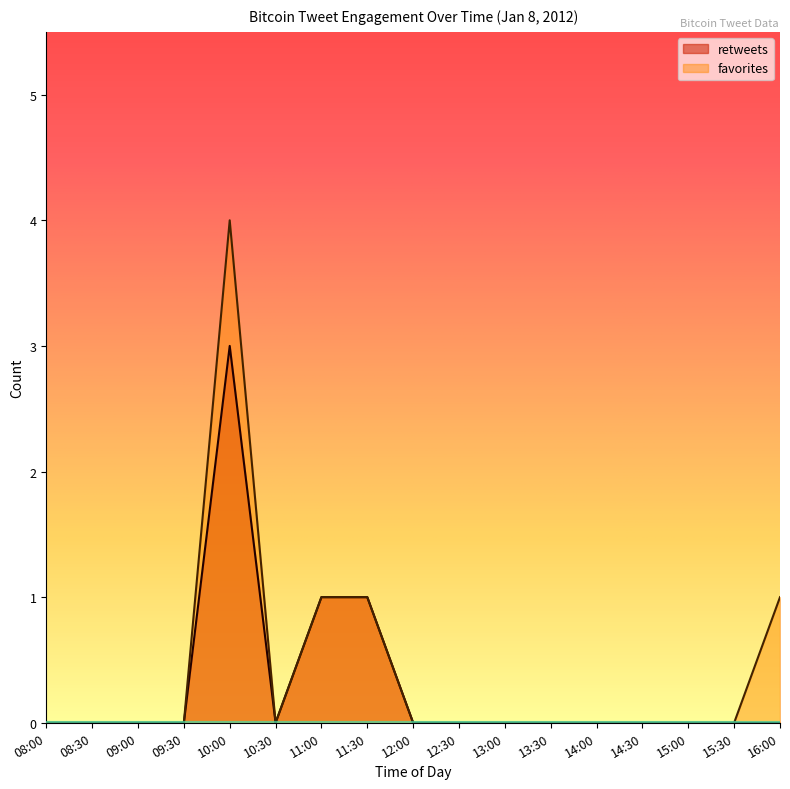

At 10:30, list the series in order from largest to smallest.

retweets, favorites